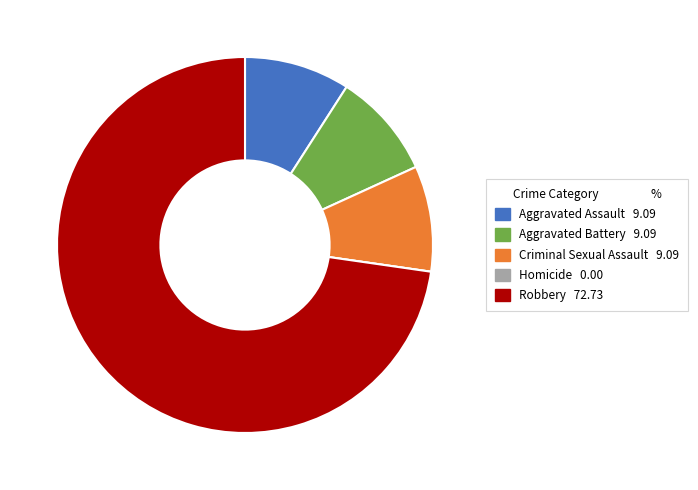

Is there any slice that represents more than half of the pie?

Yes